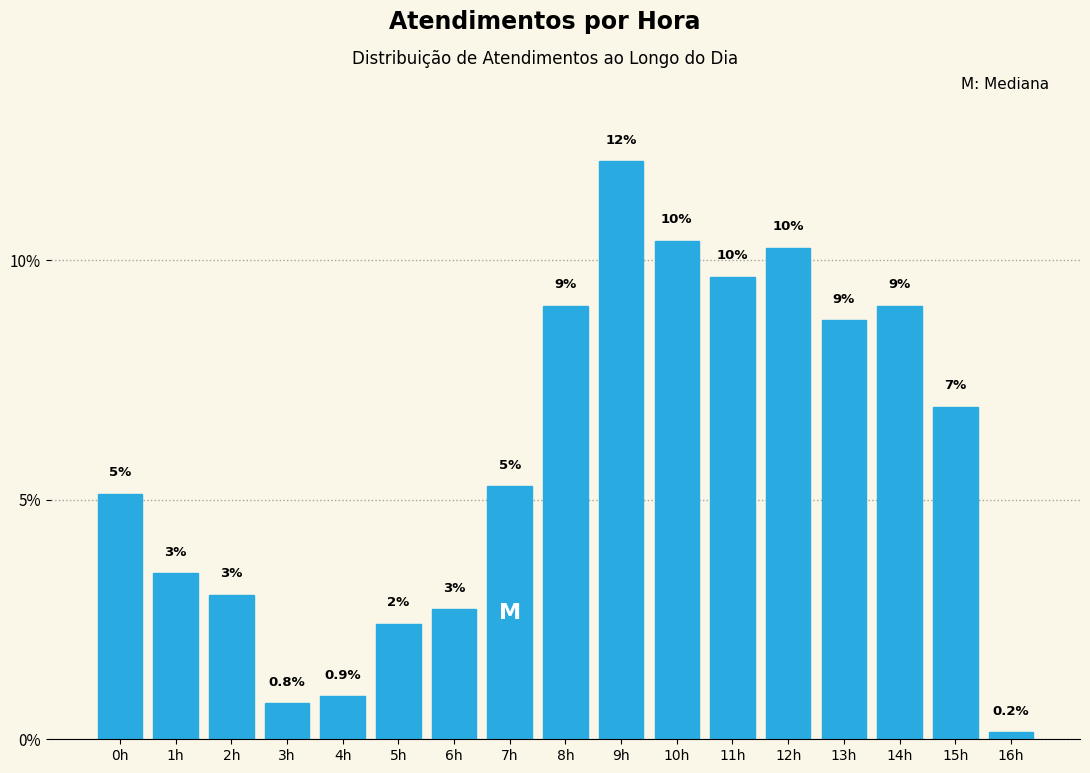

What is the difference between the values at 0h and 16h?

5.0